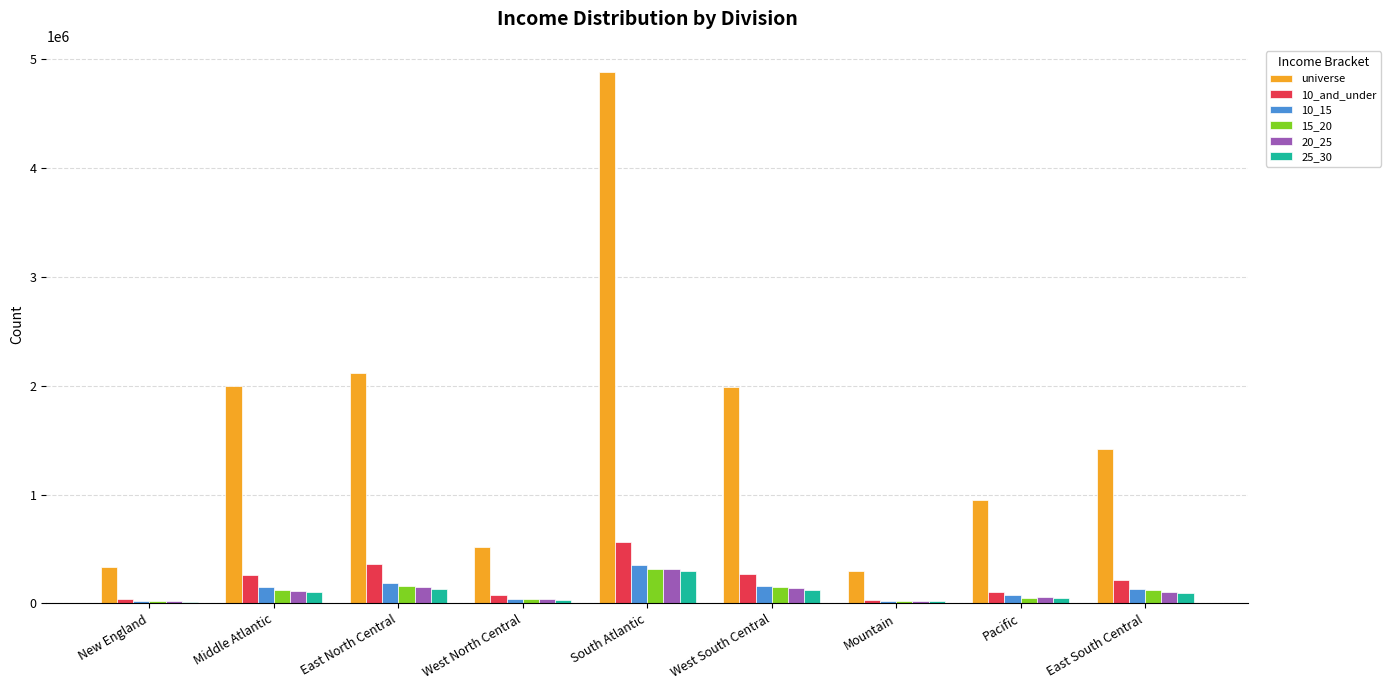

At which label does 10_and_under first exceed 219386?

Middle Atlantic